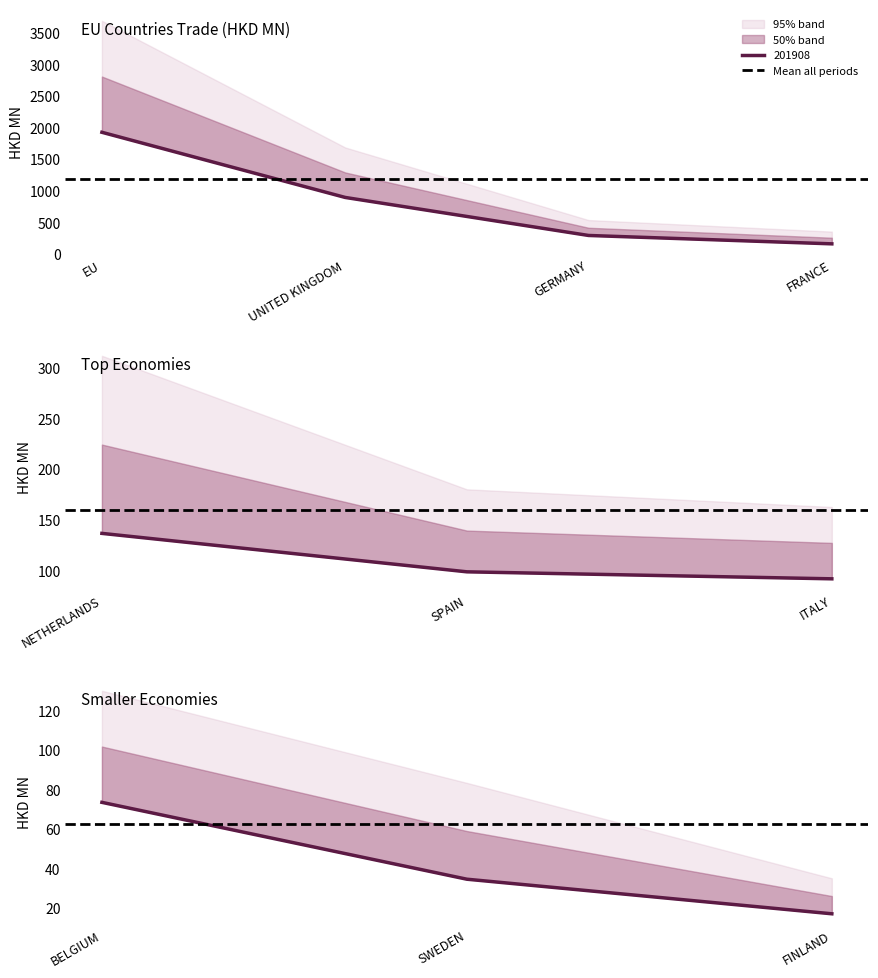

Is it true that 201612 equals 213.0 at ITALY?

False